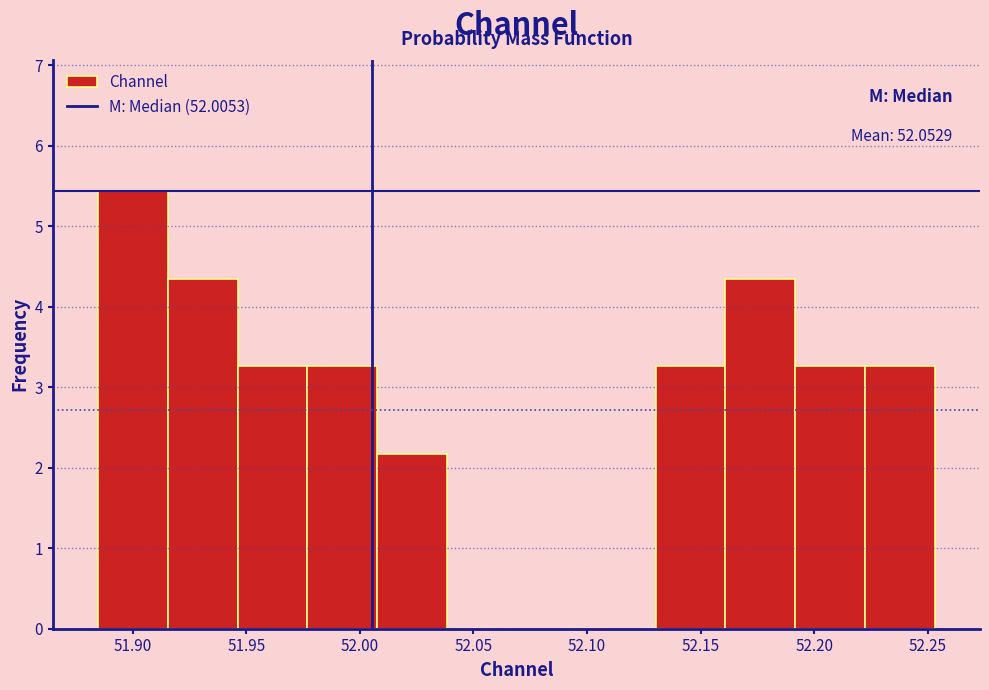

Over which range of the x-axis is the bar tallest?

51.885 to 51.915